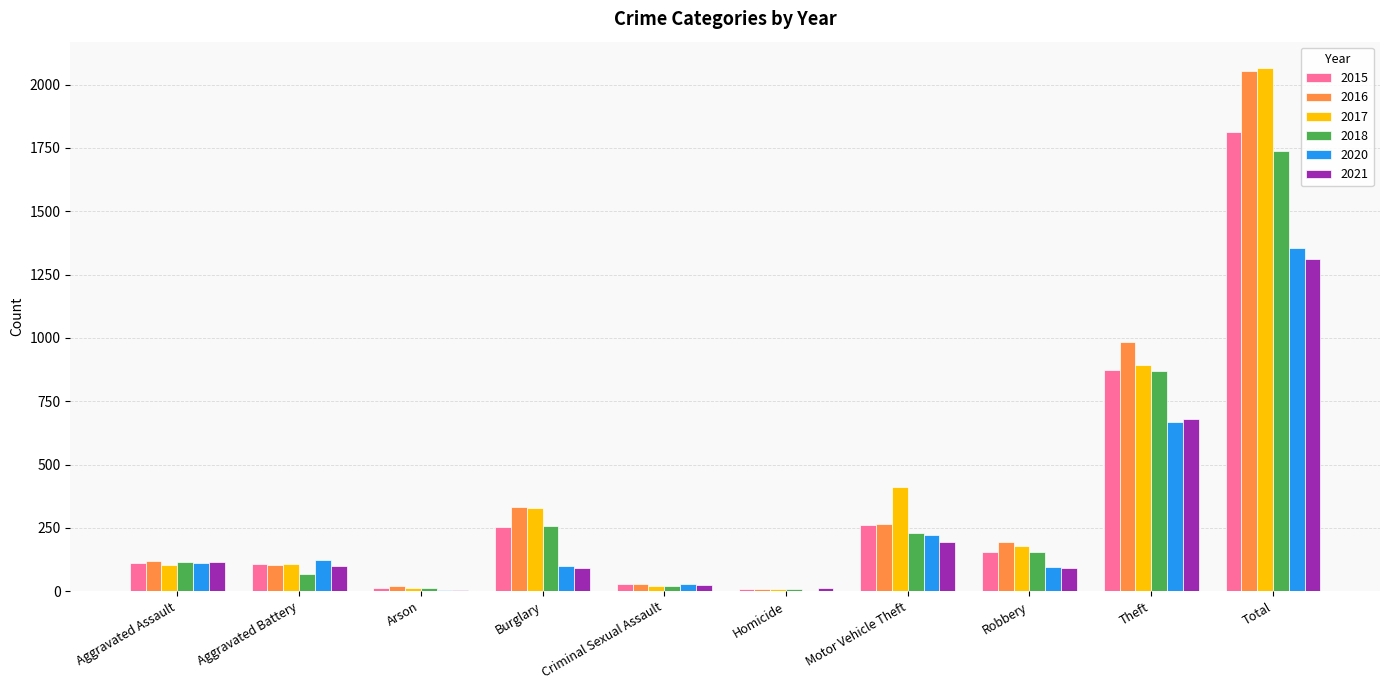

Is it true that 2020 equals 28 at Criminal Sexual Assault?

True